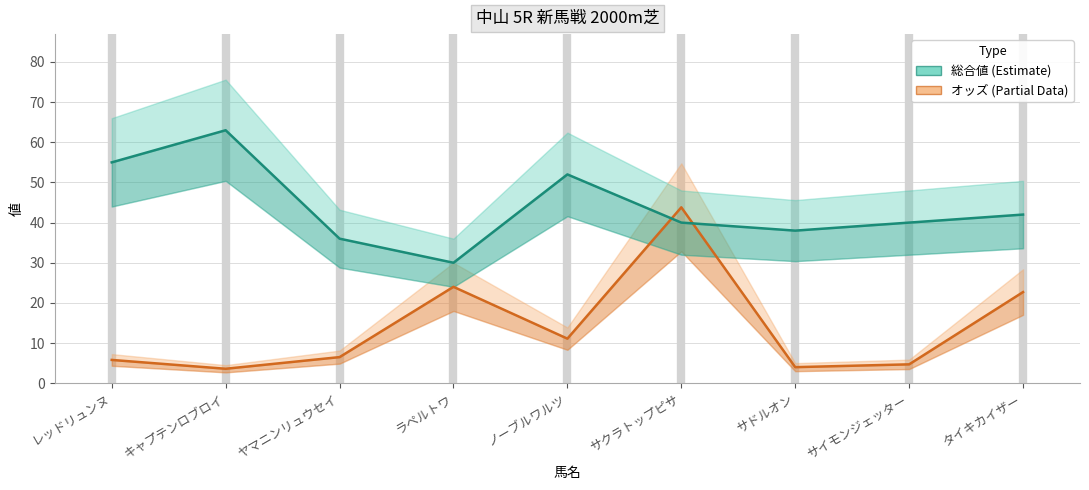

Where is the first local maximum for オッズ?

ラペルトワ